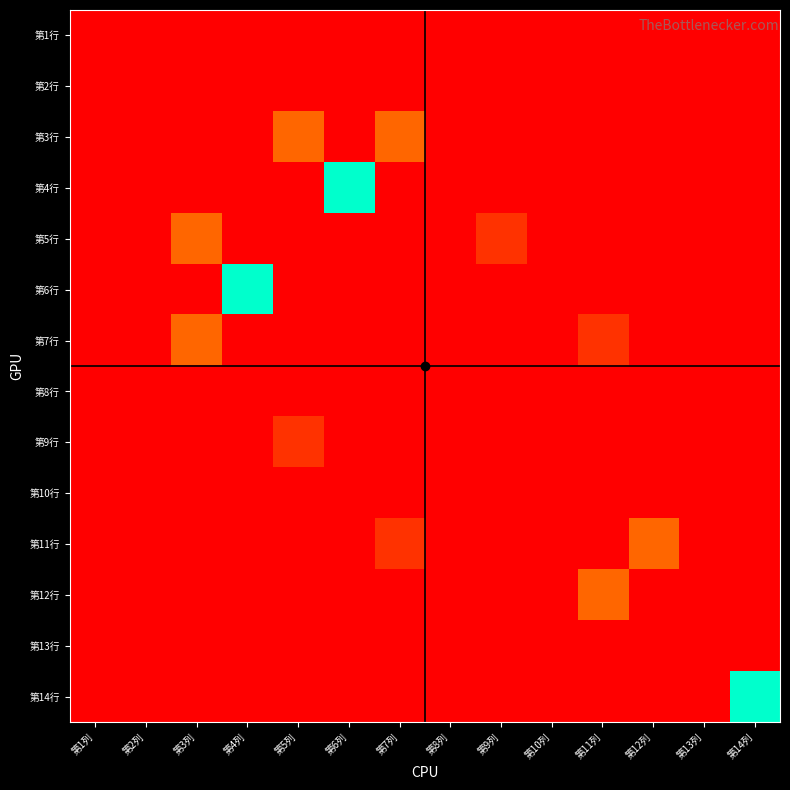

Rank the series at 第6列 from lowest to highest value.

第1行, 第2行, 第3行, 第5行, 第6行, 第7行, 第8行, 第9行, 第10行, 第11行, 第12行, 第13行, 第14行, 第4行